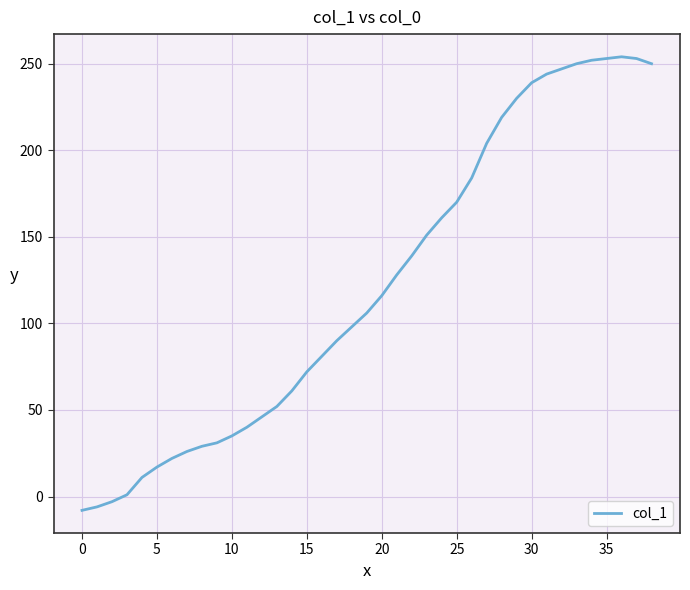

What is the smallest value displayed?

-8